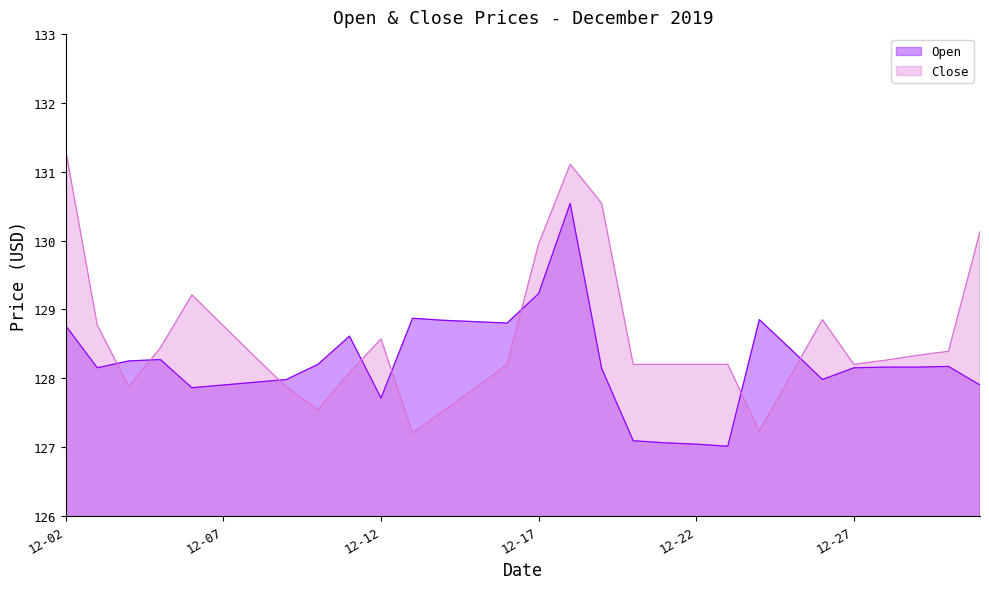

At which category does Open reach its first local valley?

2019-12-03